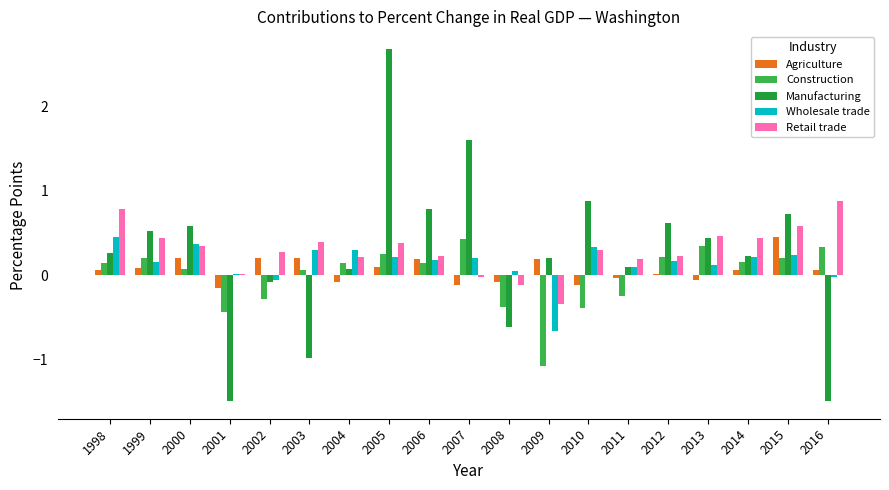

At which label does Wholesale trade first exceed 0?

1998